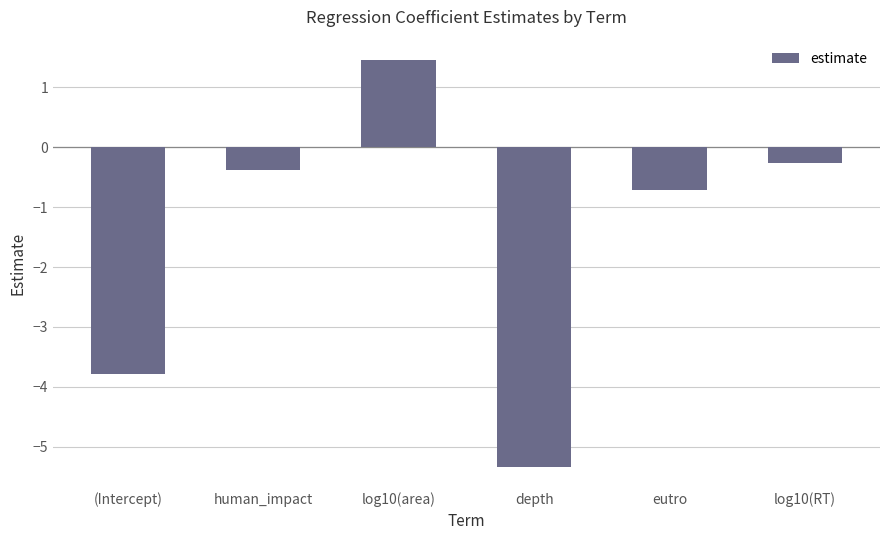

What is the value of the 4th bar from the left?

-5.3